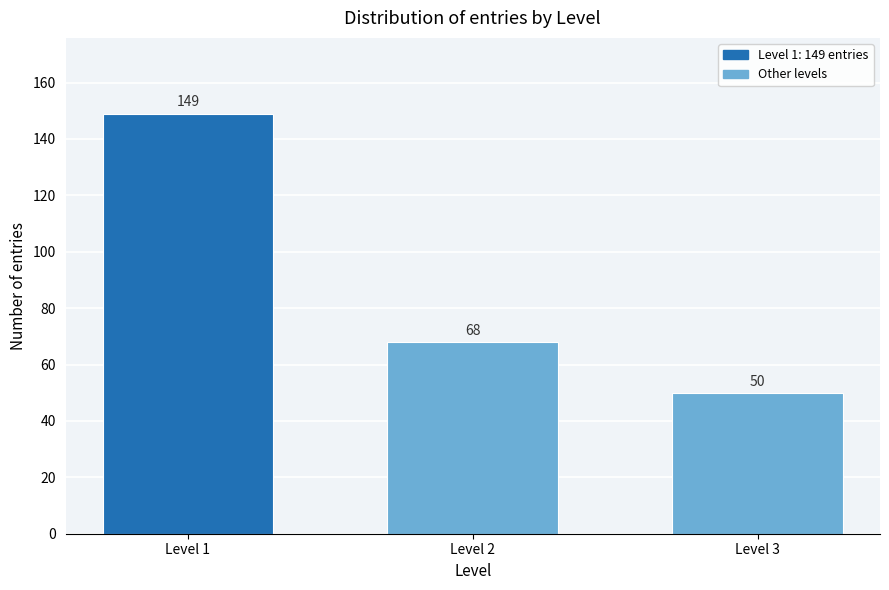

Reading left to right, list all the values displayed in this chart.

149	68	50